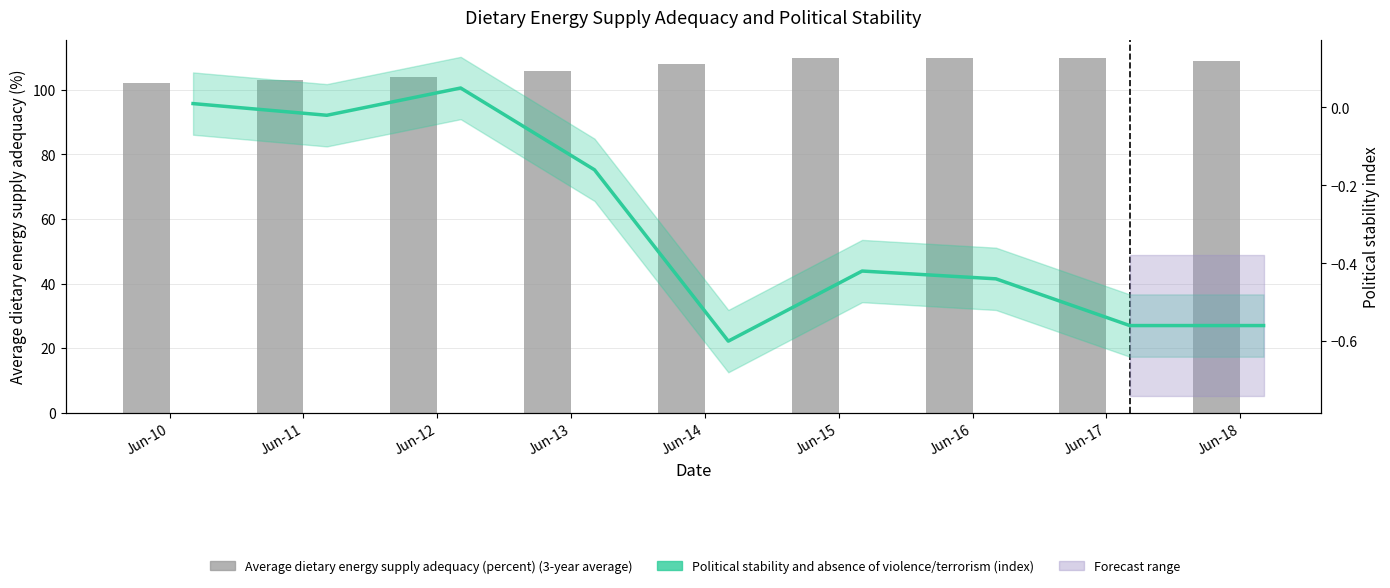

The value of Political stability and absence of violence/terrorism (index) at Jun-18 is -0.6. True or false?

True